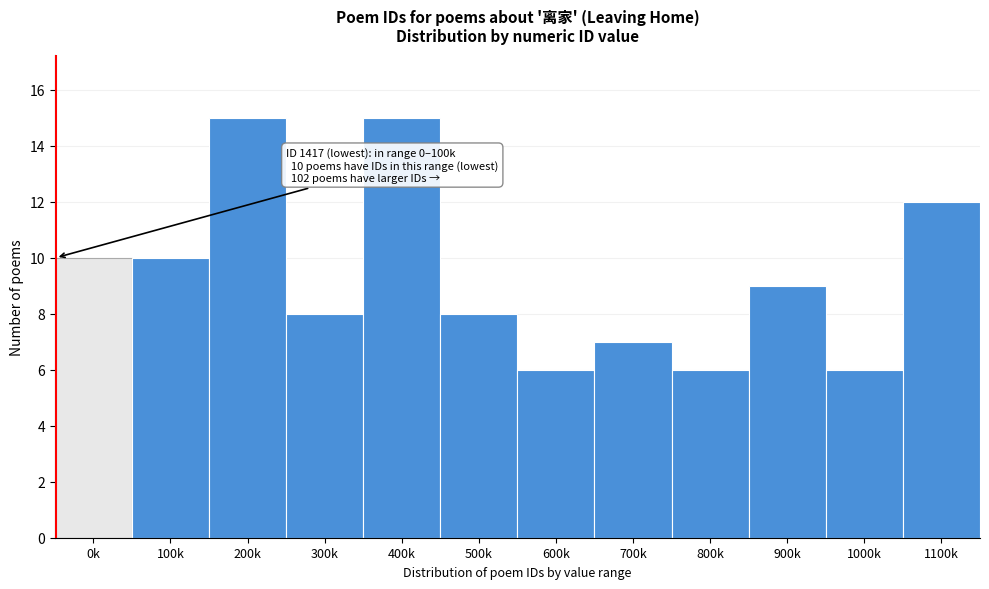

Reading left to right, list all the values displayed in this chart.

10	10	15	8	15	8	6	7	6	9	6	12